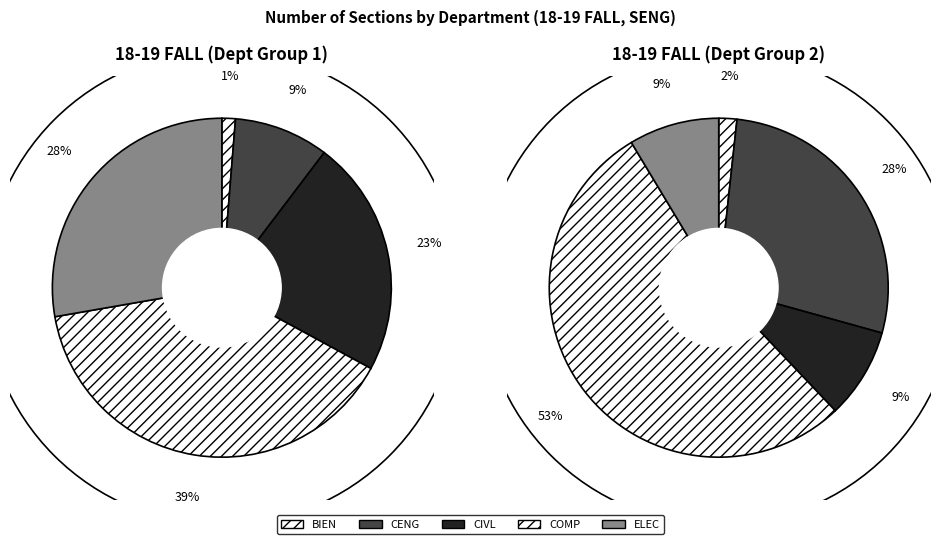

How many slices are in this pie chart?

10